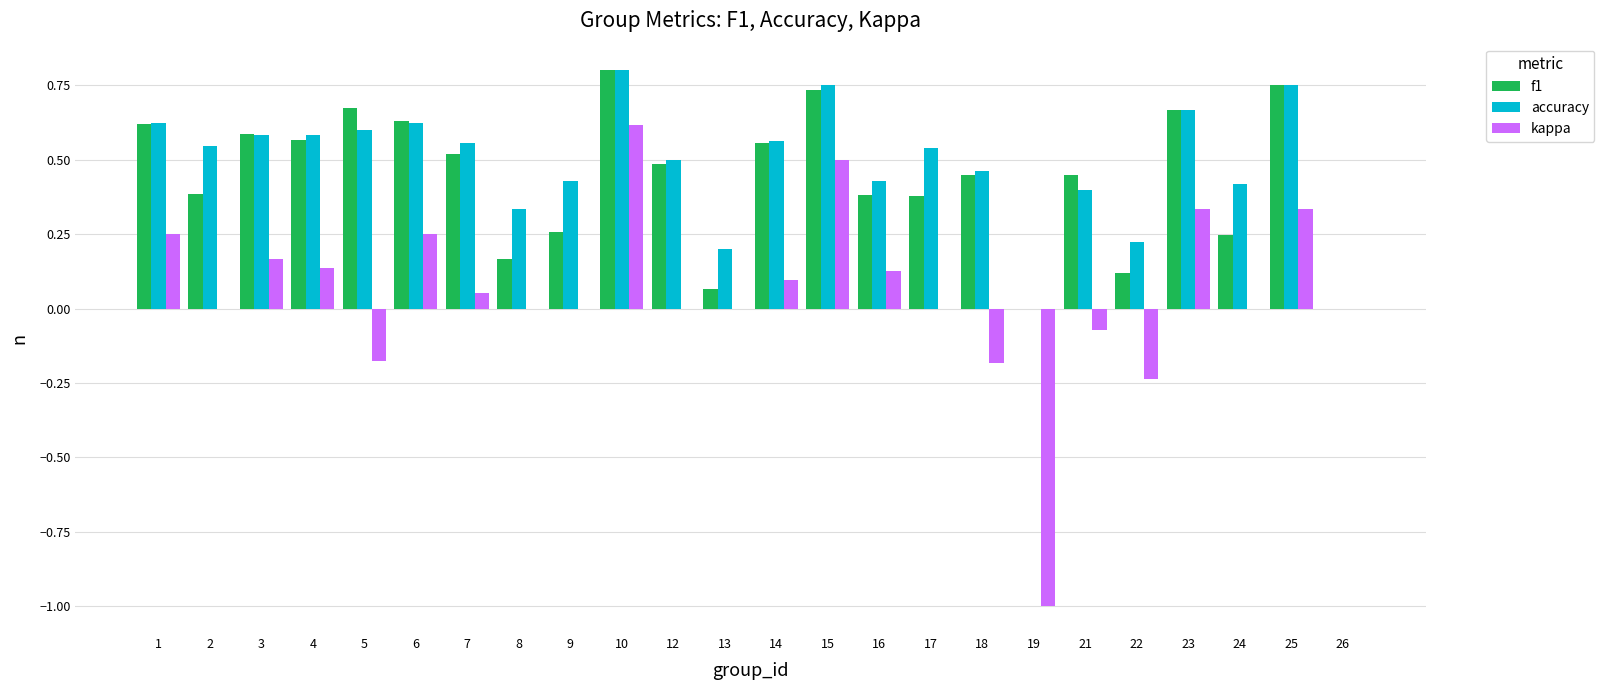

What is the total value across all series at 16?

0.9